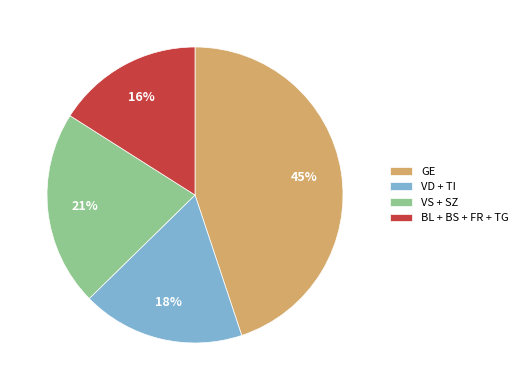

Approximately how many times larger is the value at GE compared to VD + TI?

2.5